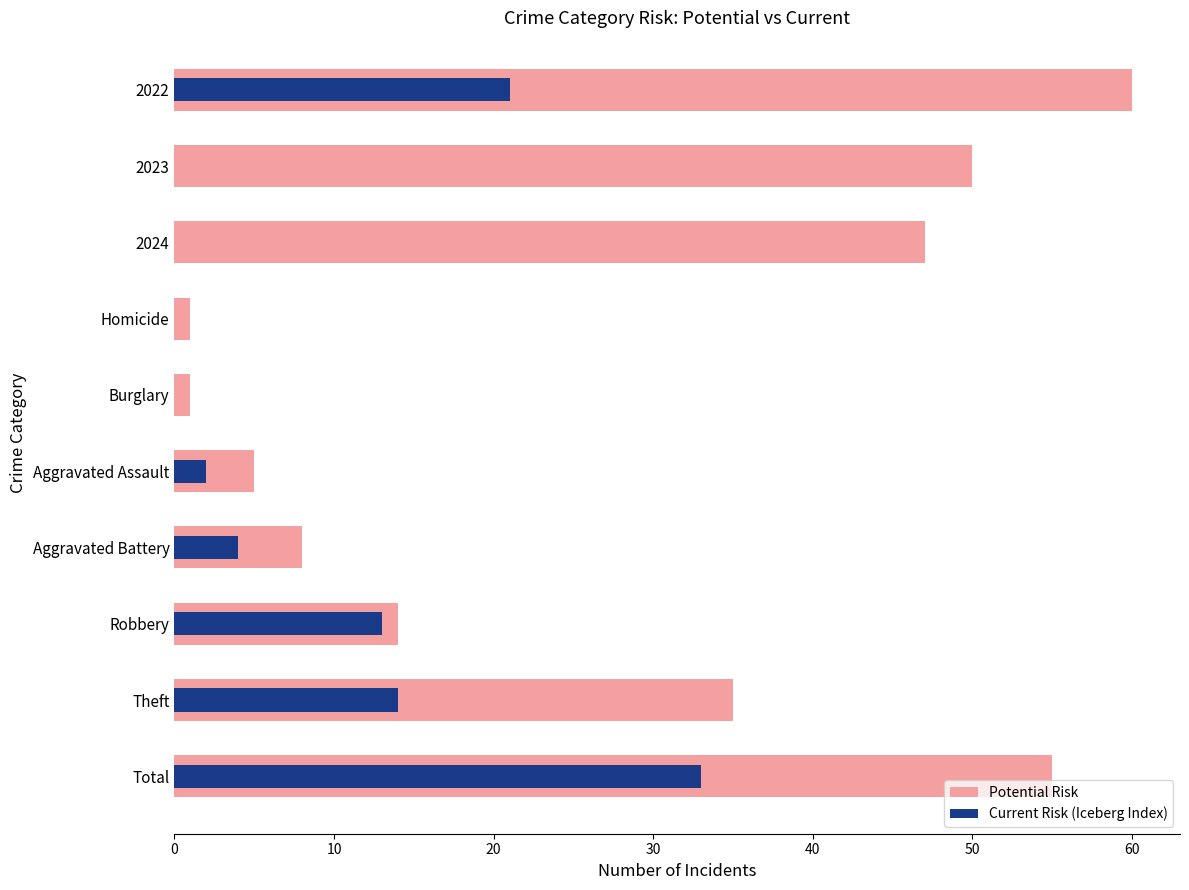

Read the Potential Risk value at Total, to the nearest 10.

60